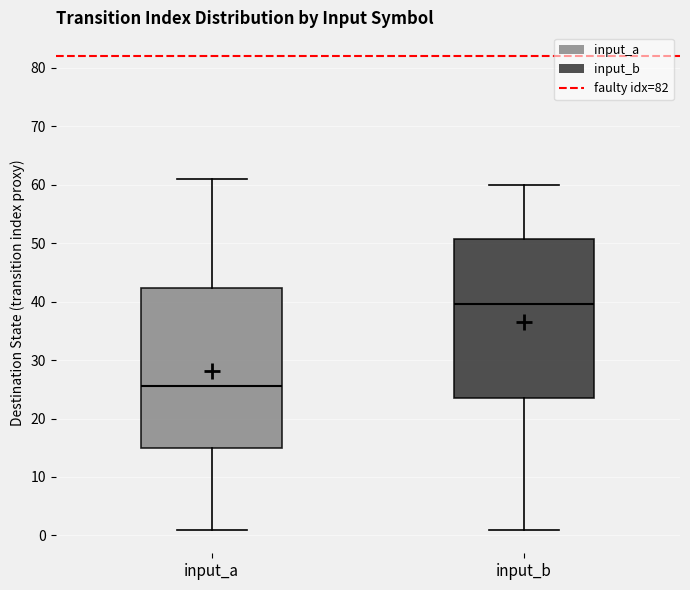

Reading left to right, read every box against the y-axis: the position of its median line, the range the box covers, and the ends of its whiskers. The values are not printed on the chart, so give them approximately, as read against the axis.

input_a: median 26, box 15 to 42, whiskers 1 to 61
input_b: median 40, box 24 to 51, whiskers 1 to 60